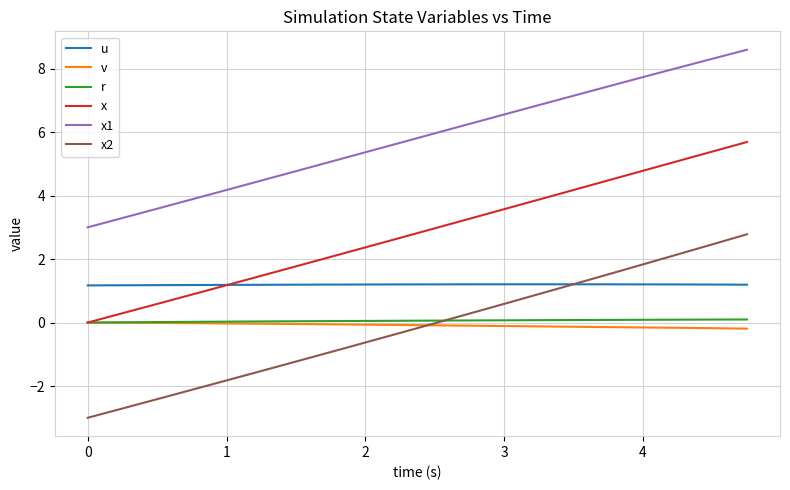

Which series has the widest spread of values?

x2